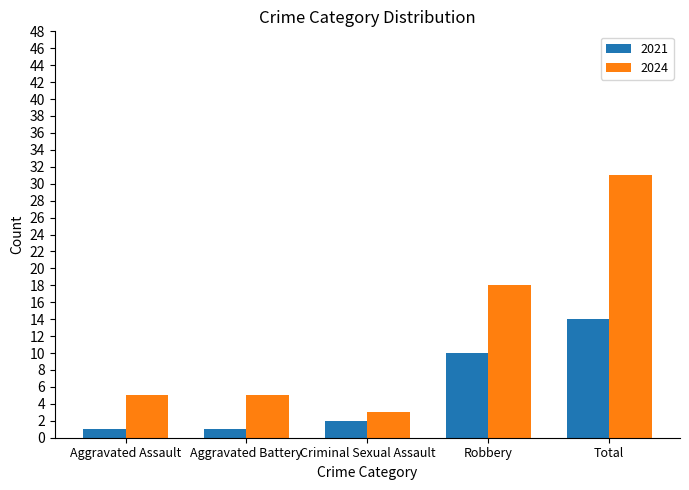

Is it true that 2024 equals 3 at Criminal Sexual Assault?

True